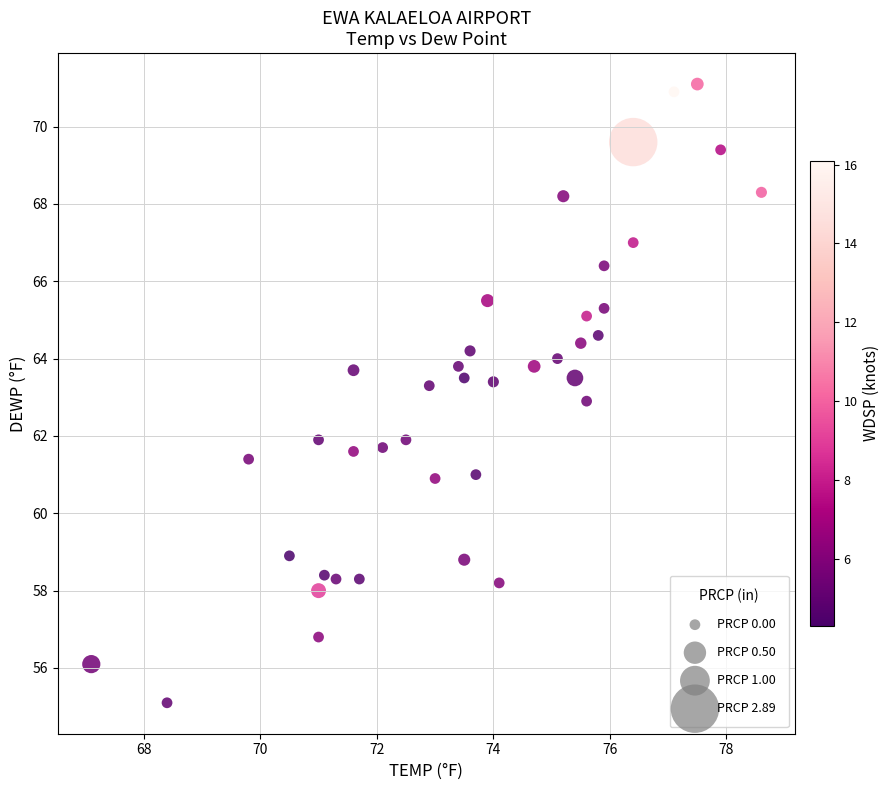

What is the range of X values (max minus min)?

11.5